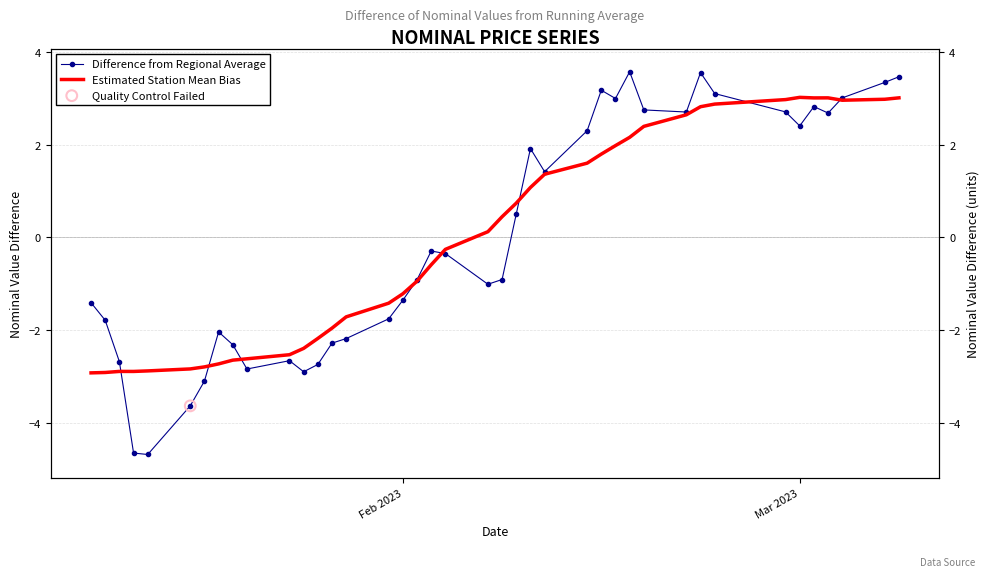

At how many categories does at least one series exceed -3?

40